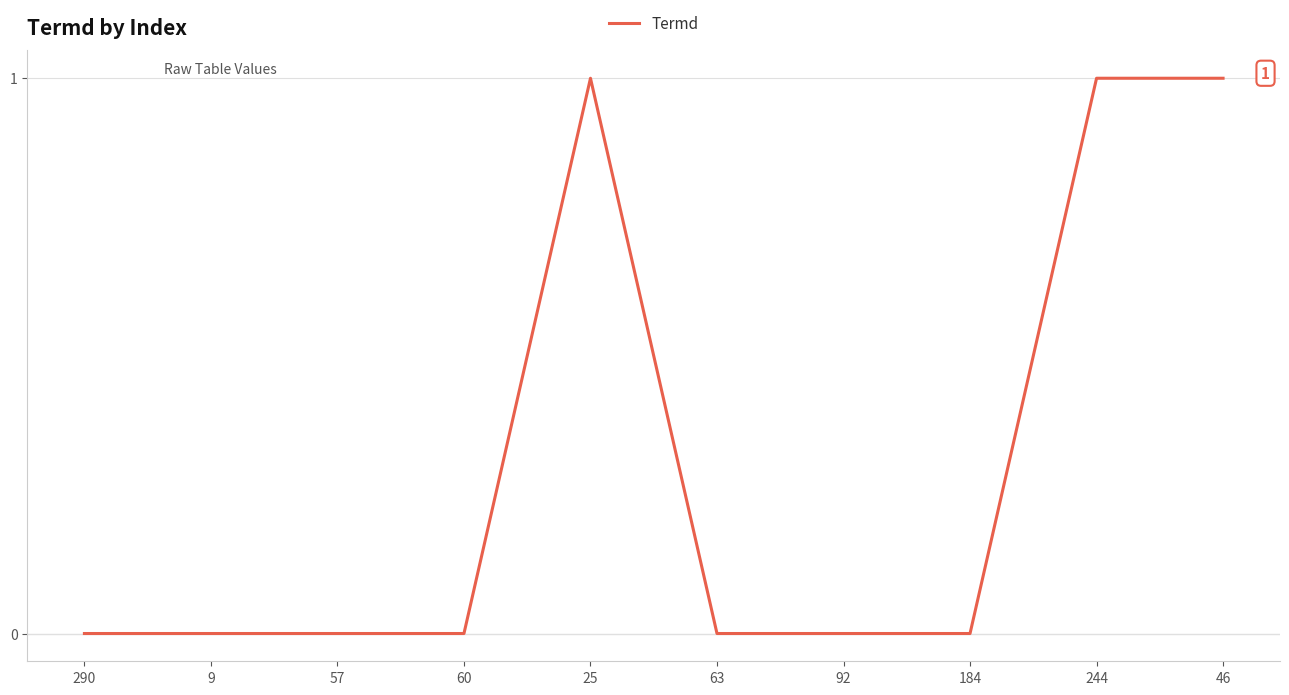

Which has a higher value, 25 or 9?

25